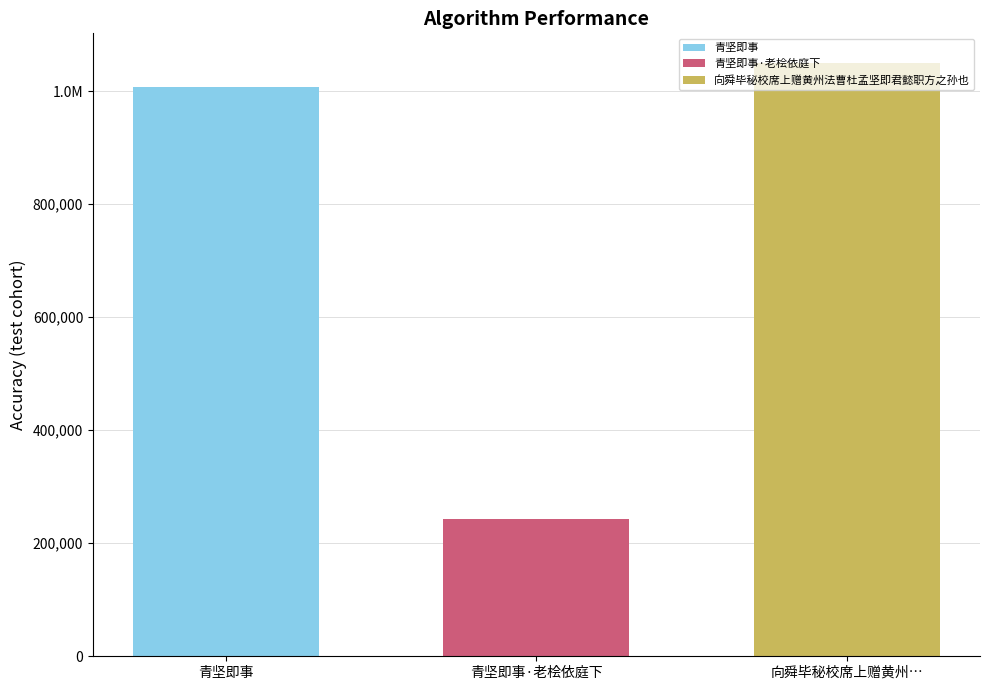

Does the chart contain any negative values?

No